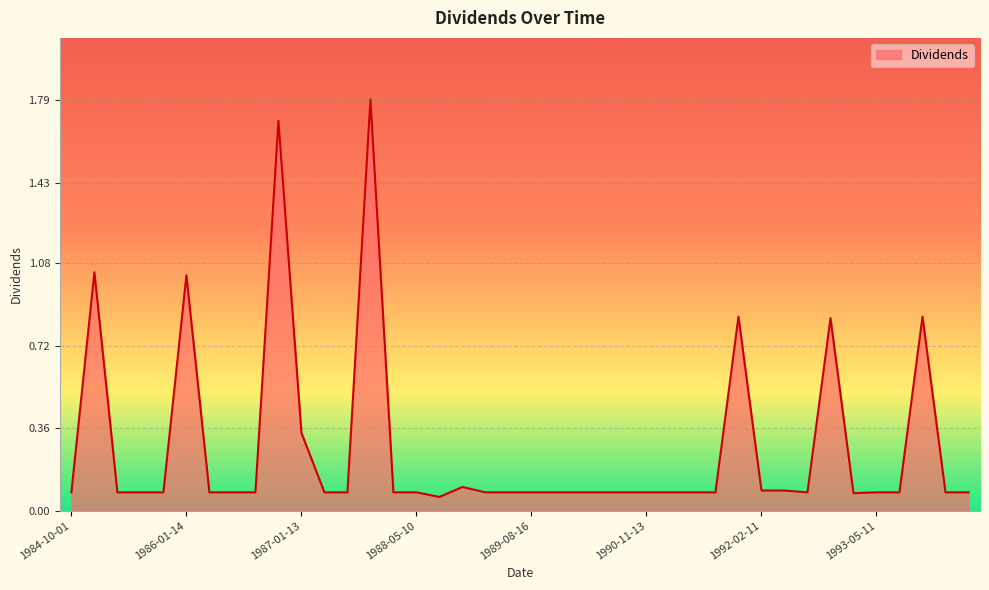

What is the difference between the maximum and minimum values?

1.7